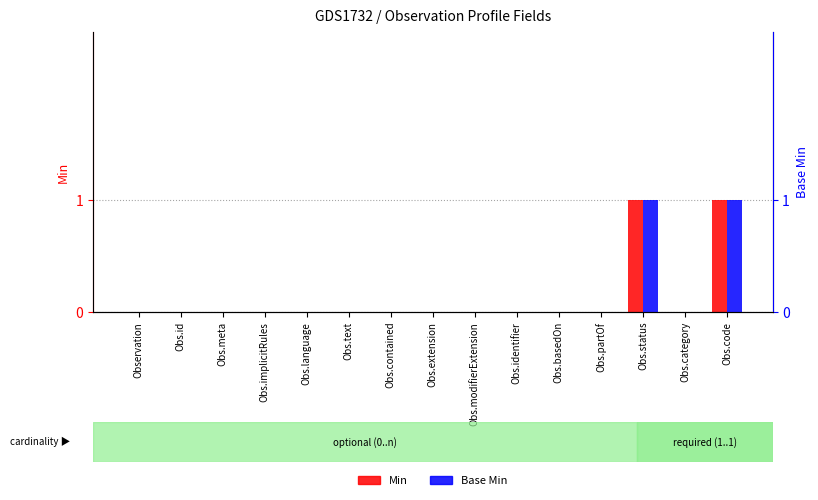

What is the sum of the Base Min values at Obs.status and Obs.modifierExtension?

1